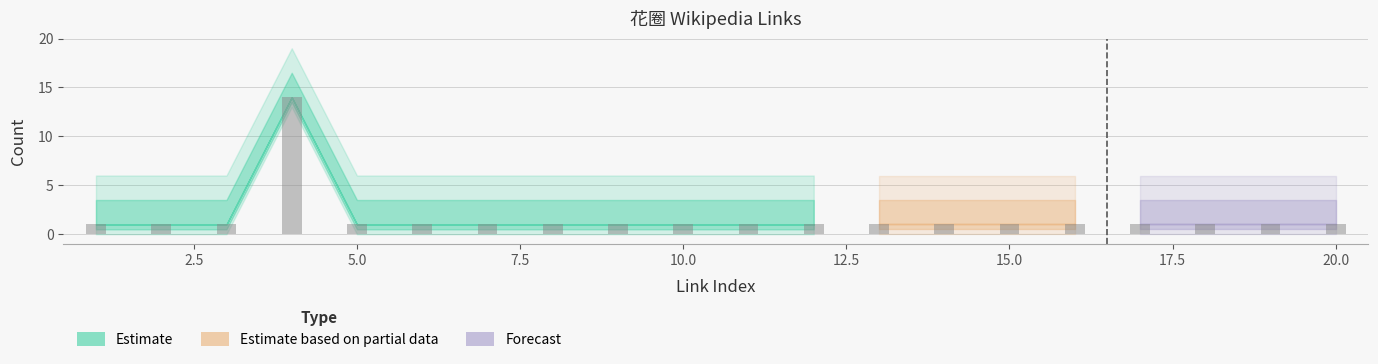

Reading left to right, transcribe all the data shown in this chart.

1	1	1	14	1	1	1	1	1	1	1	1	1	1	1	1	1	1	1	1